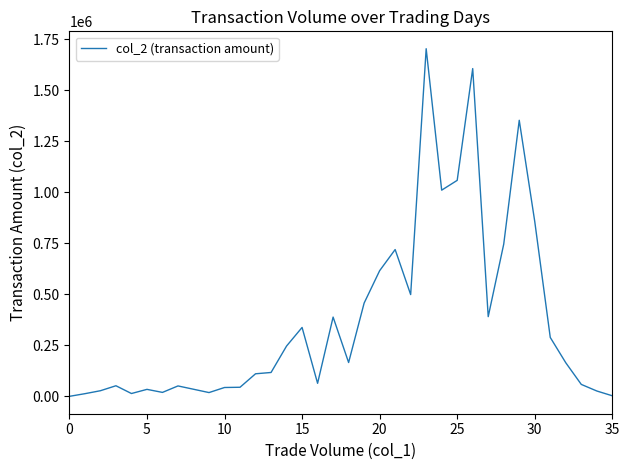

What is the difference between the maximum and minimum values?

1703610